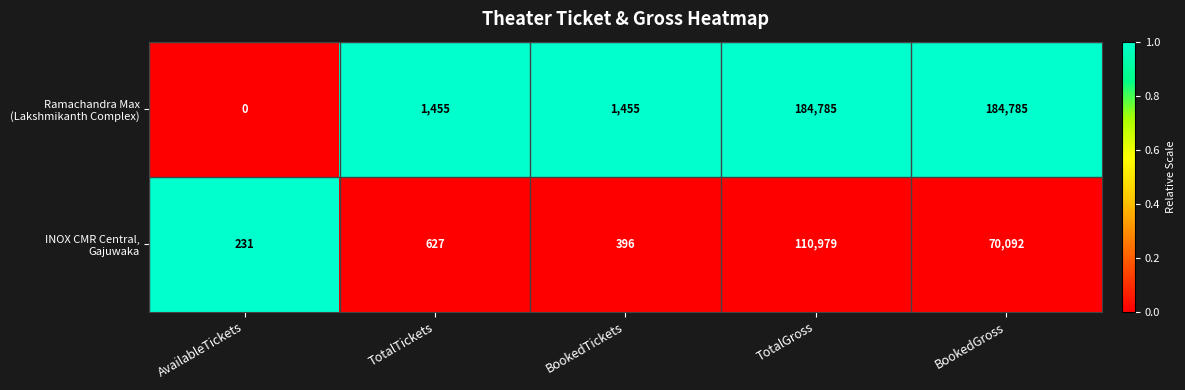

How many distinct data groups are displayed?

2